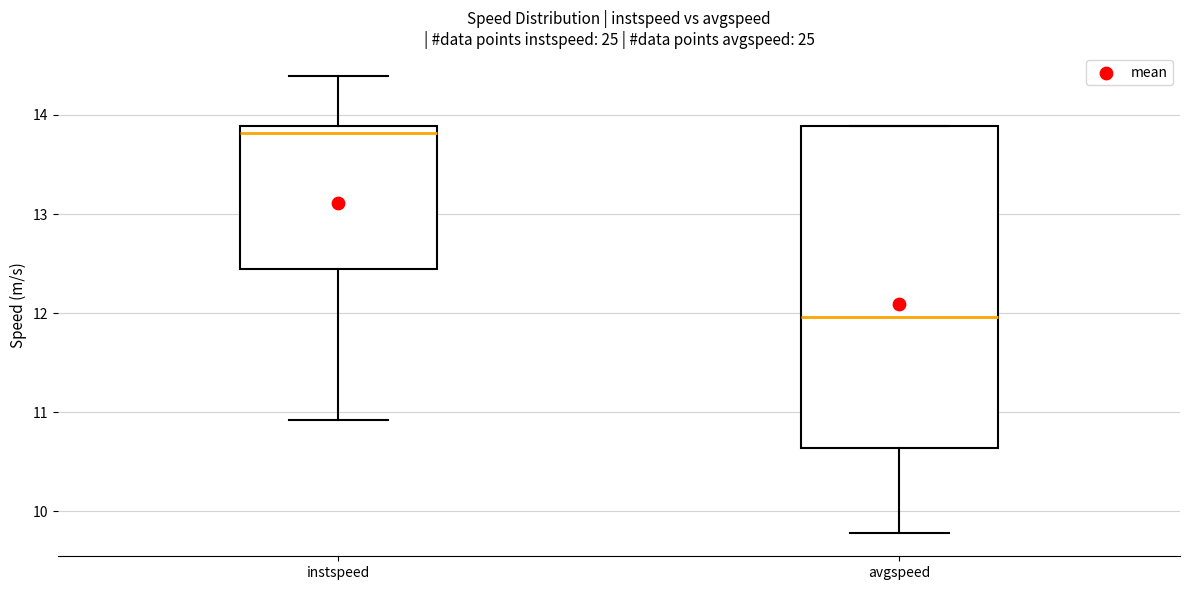

Which box is the tallest, from its lower edge to its upper edge?

avgspeed